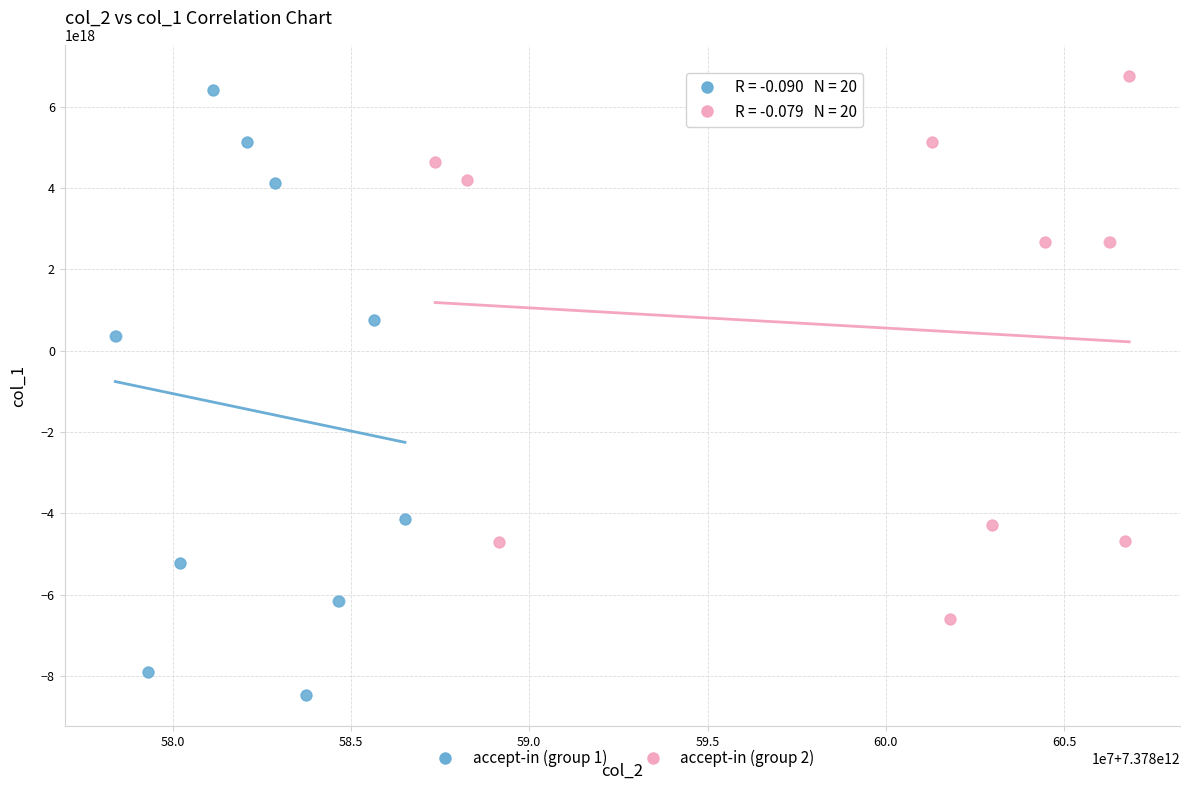

Which series has the largest Y range (max minus min)?

accept-in (group 1)